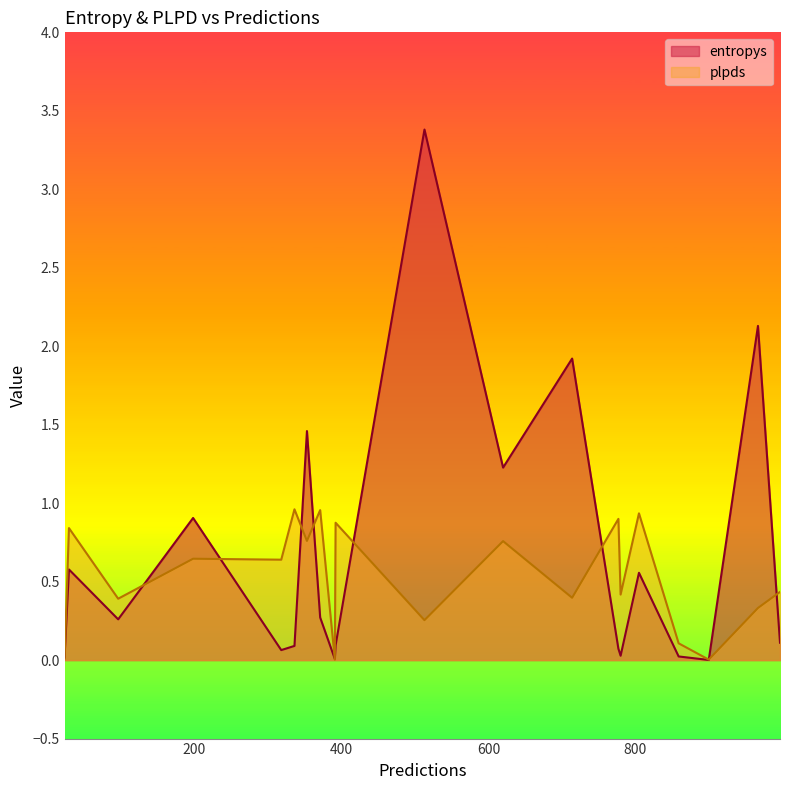

What is the label of the 5th point from the right?

859